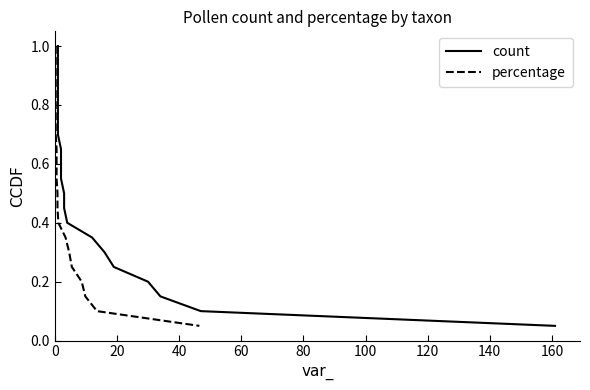

Rank the series by their maximum value, from highest to lowest.

count, percentage